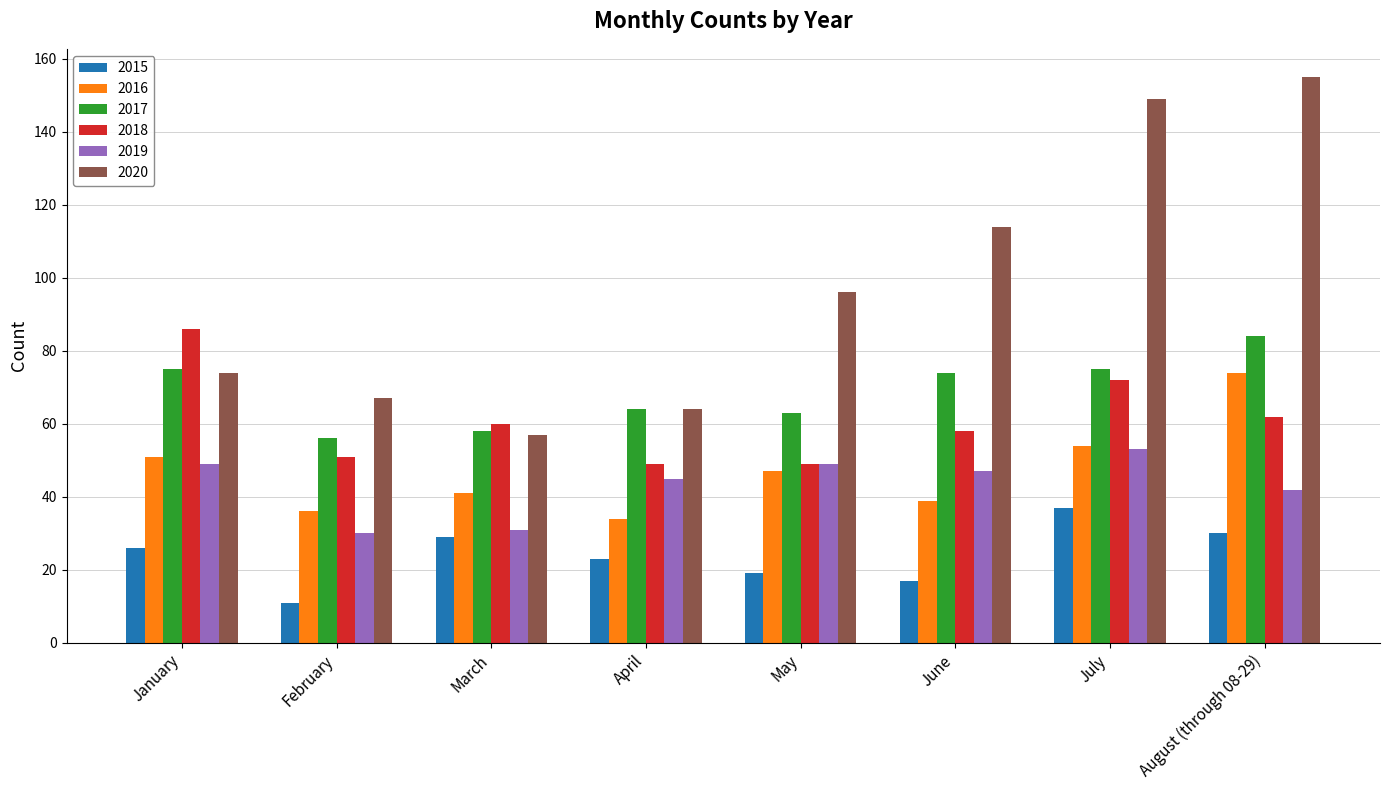

How many bars are there in total?

48